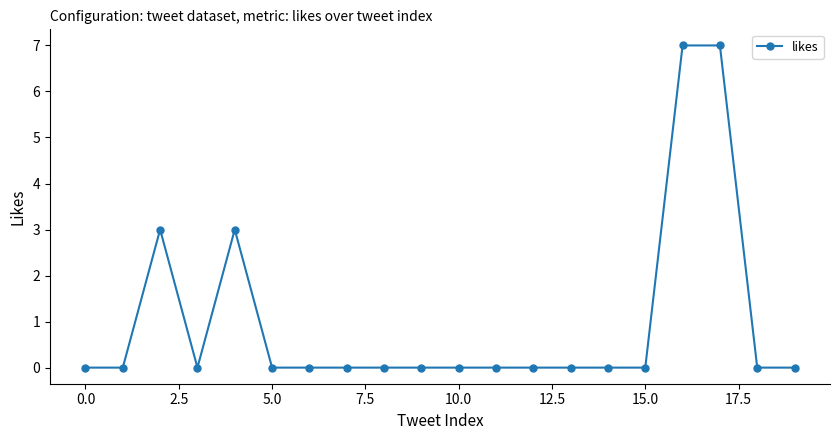

Reading left to right, transcribe all the data shown in this chart.

0	0	3	0	3	0	0	0	0	0	0	0	0	0	0	0	7	7	0	0